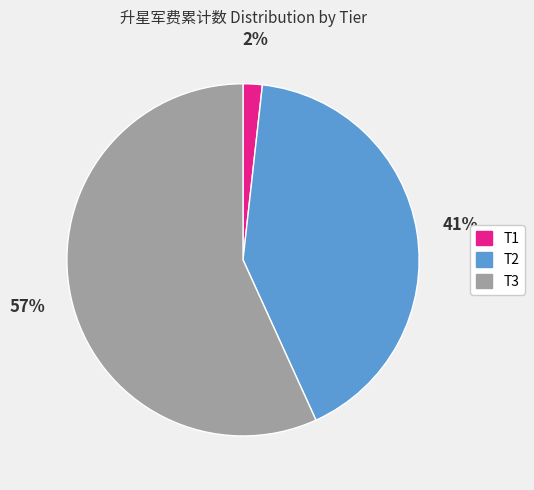

To the nearest percent, what is the difference between the largest and smallest slice percentages?

55%